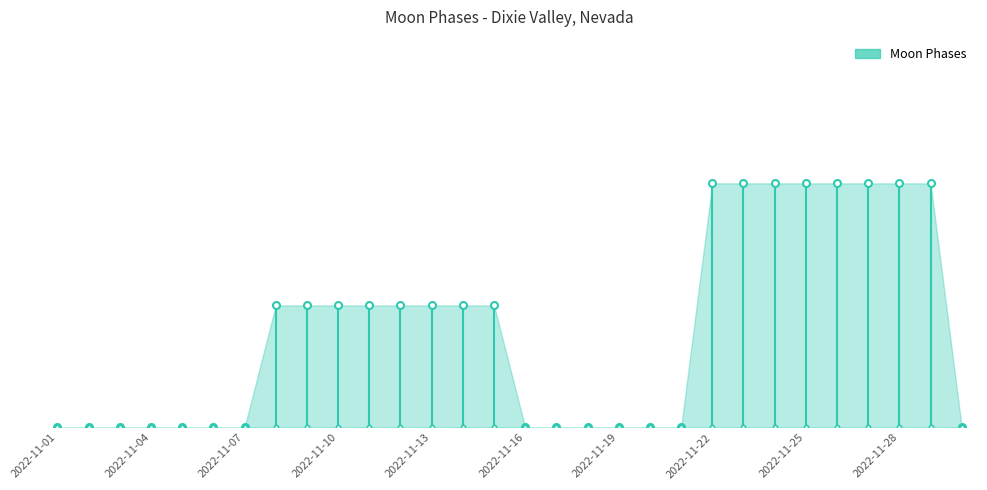

Between 2022-11-25 and 2022-11-21, which is larger?

2022-11-25